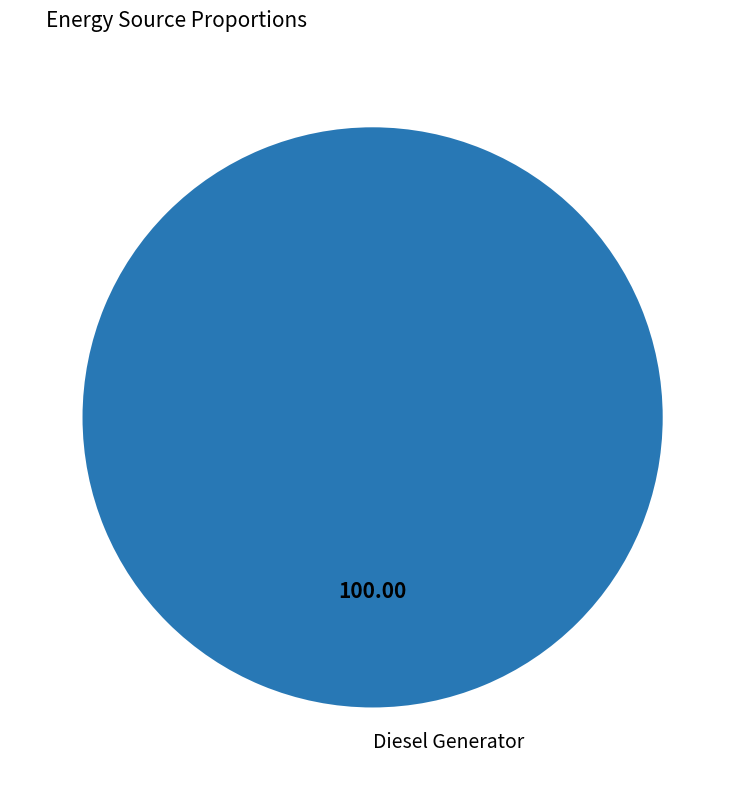

Which category accounts for the majority?

Diesel Generator